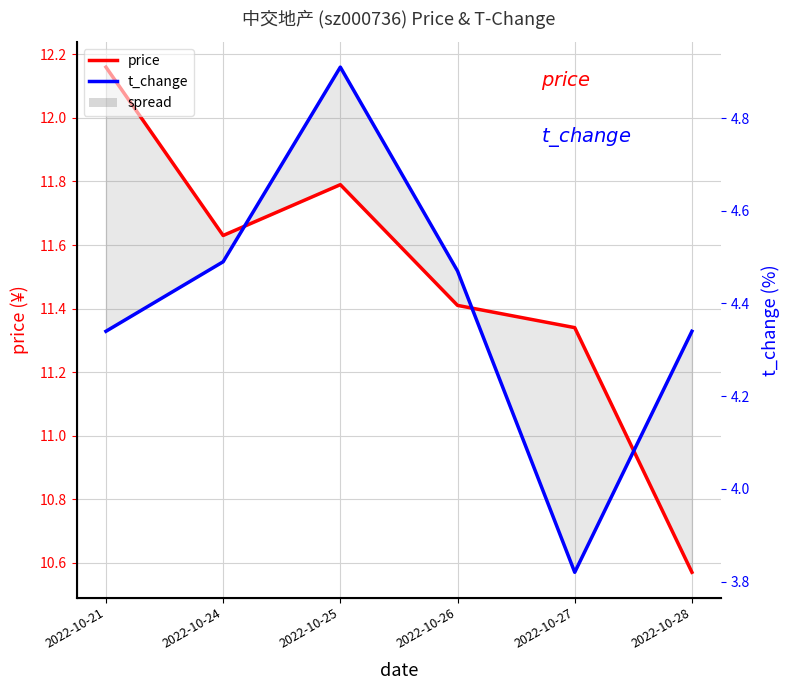

List the series in order of their overall mean, highest first.

price, t_change